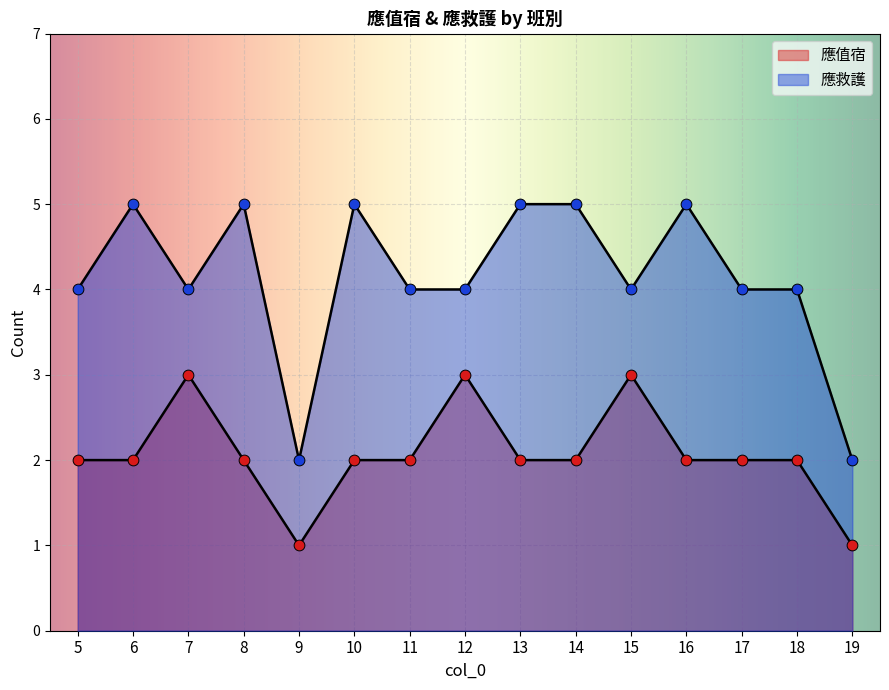

Which series has the largest total across all categories?

應救護